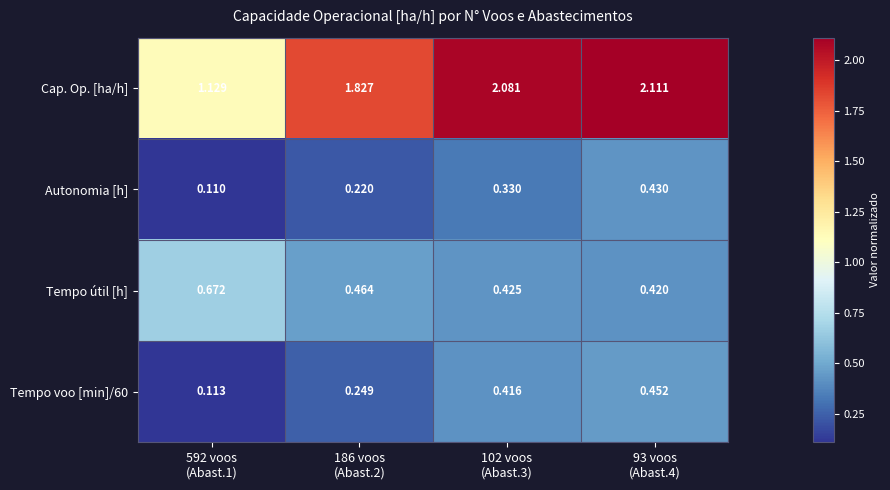

At which category is the sum across all series the highest?

93 voos
(Abast.4)